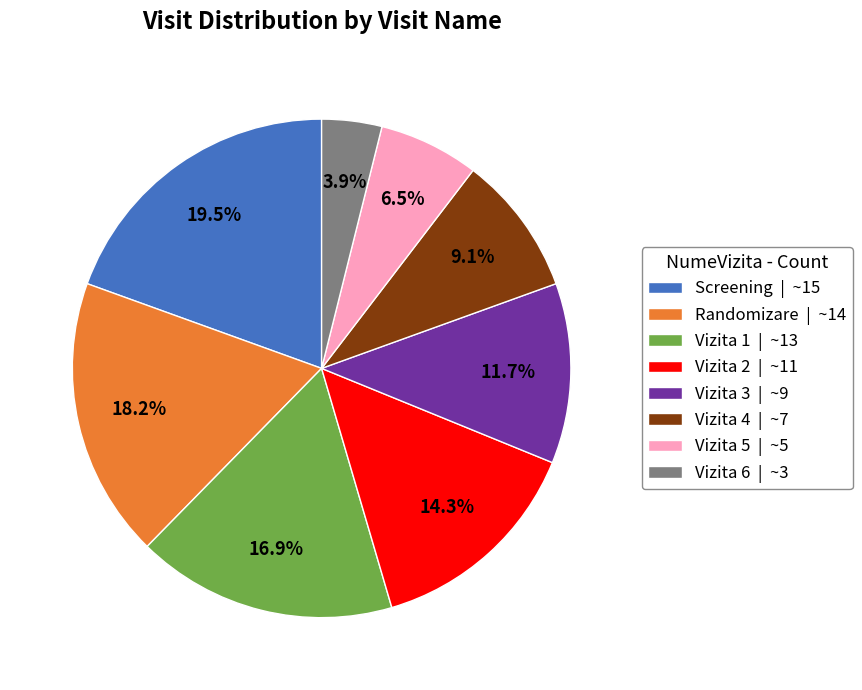

Which slice is the largest?

Screening